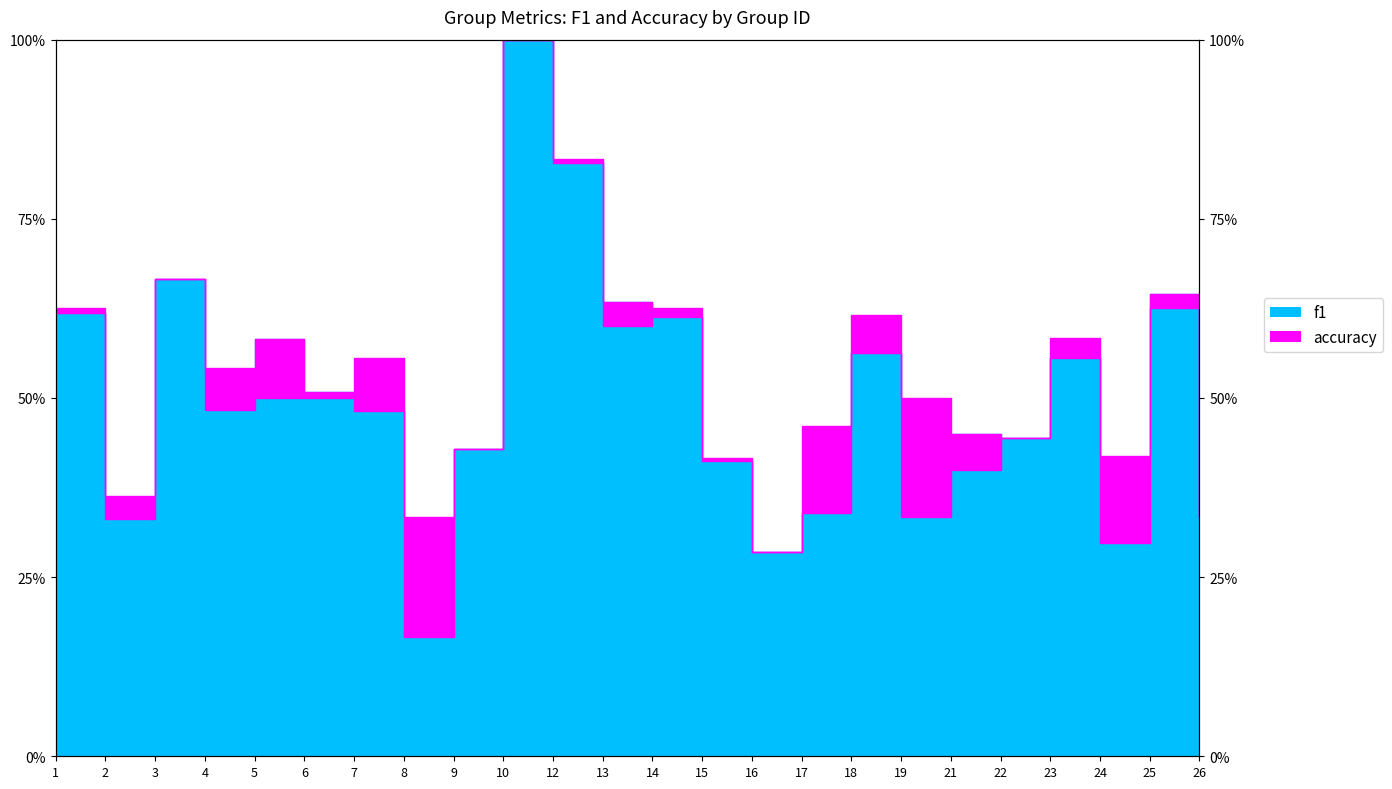

Which has a higher value, 25 or 21?

25